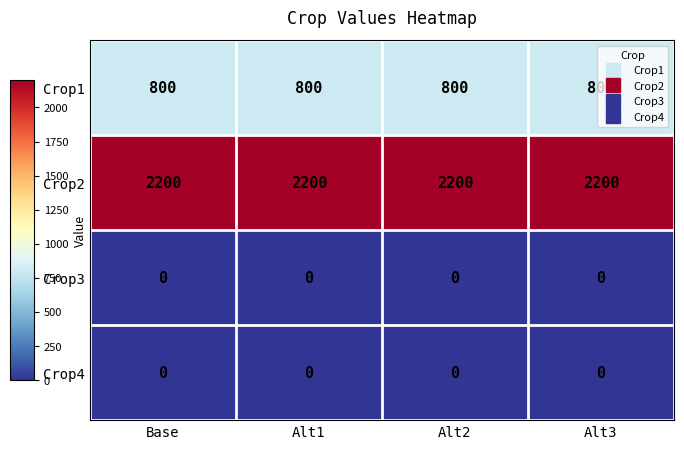

What is the spread (max minus min) of values at Alt1?

2200